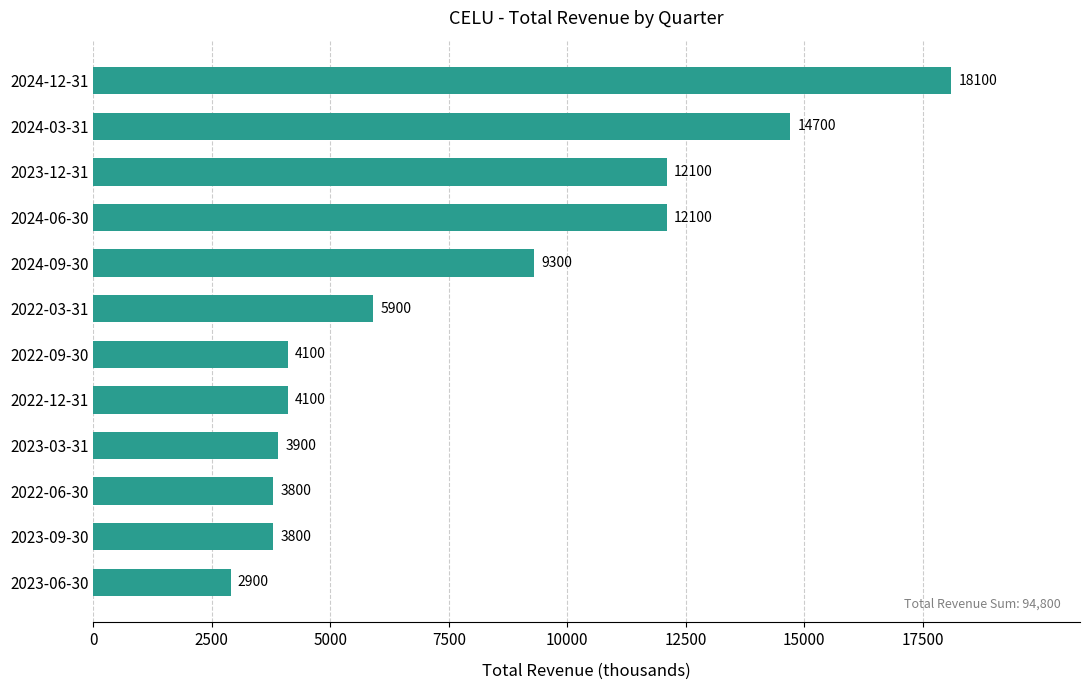

Reading bottom to top, transcribe all the data shown in this chart.

2023-06-30=2900	2023-09-30=3800	2022-06-30=3800	2023-03-31=3900	2022-12-31=4100	2022-09-30=4100	2022-03-31=5900	2024-09-30=9300	2024-06-30=12100	2023-12-31=12100	2024-03-31=14700	2024-12-31=18100